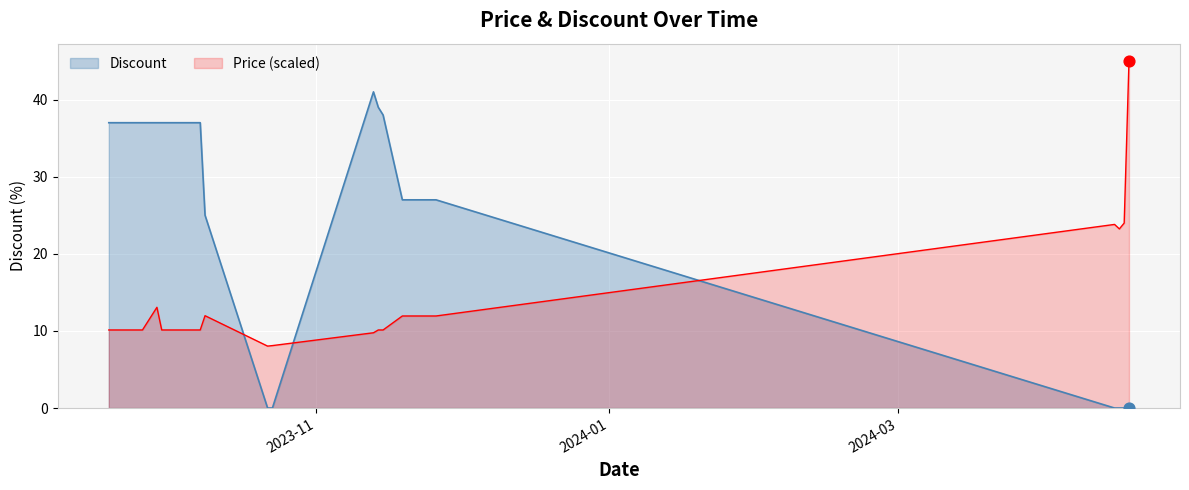

At which category is the sum across all series the highest?

2023-11-13